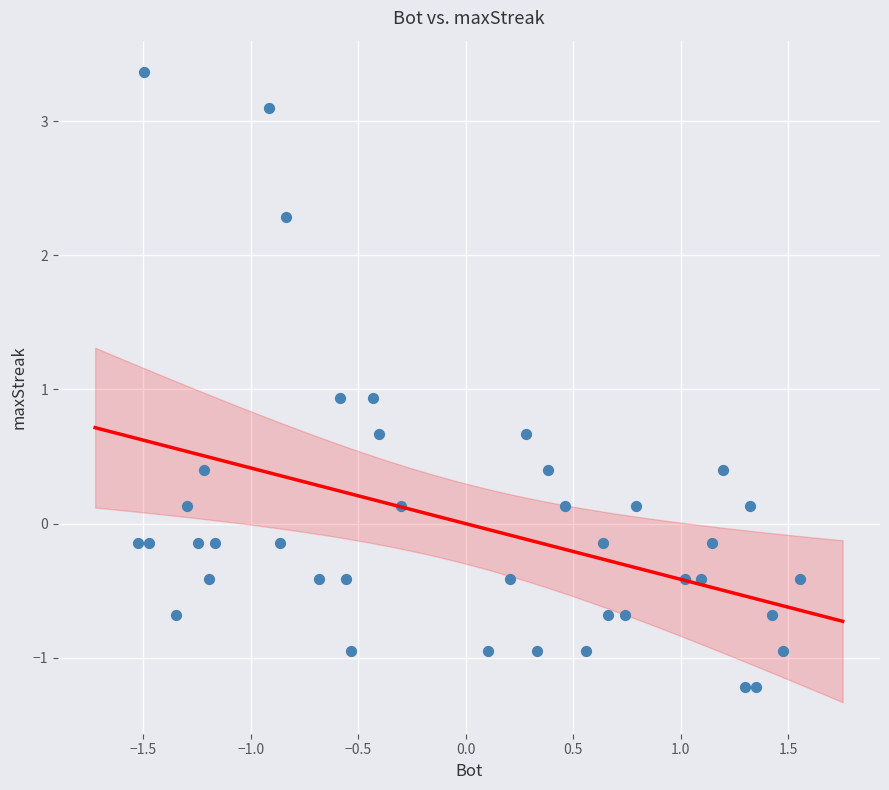

What is the range of Y values (max minus min)?

4.6